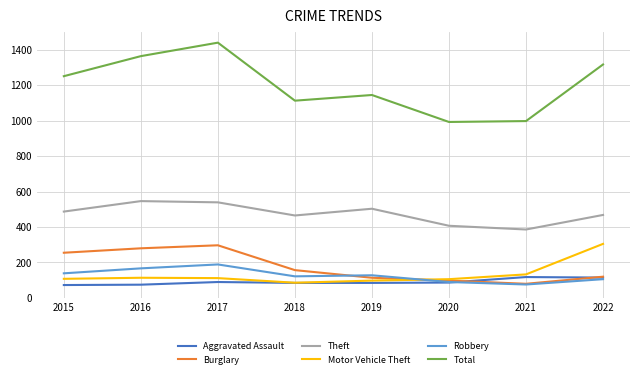

At which category is the sum across all series the highest?

2017